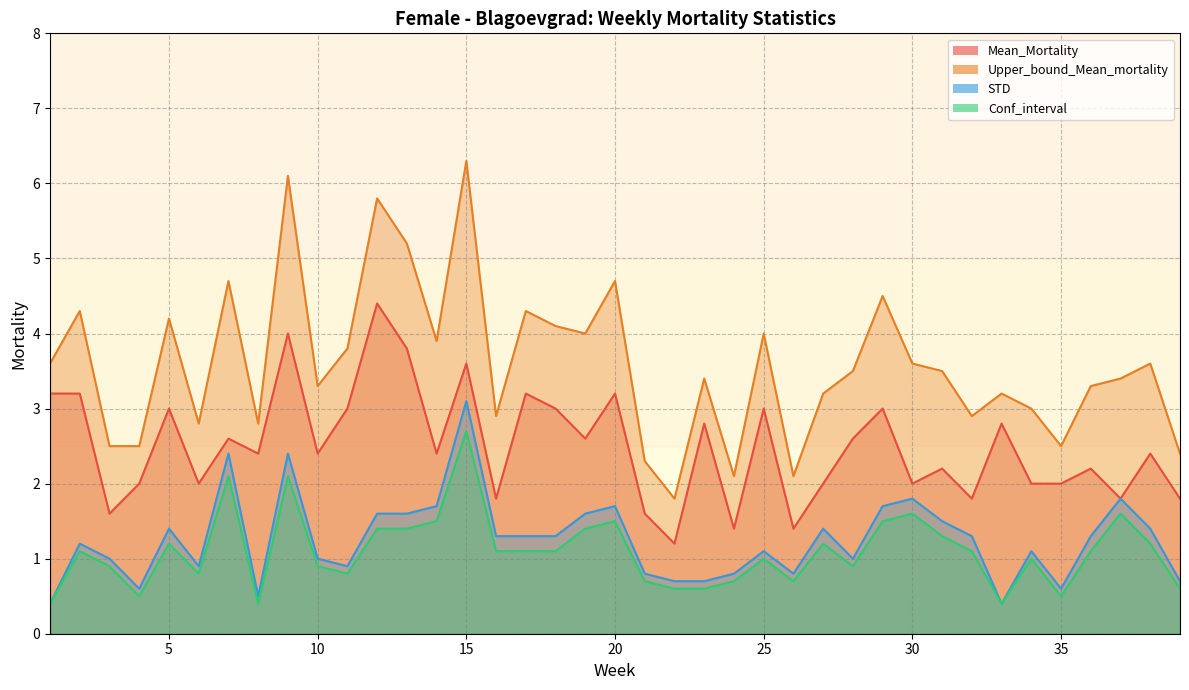

What is the sum of the Upper_bound_Mean_mortality values at 8 and 6?

5.6